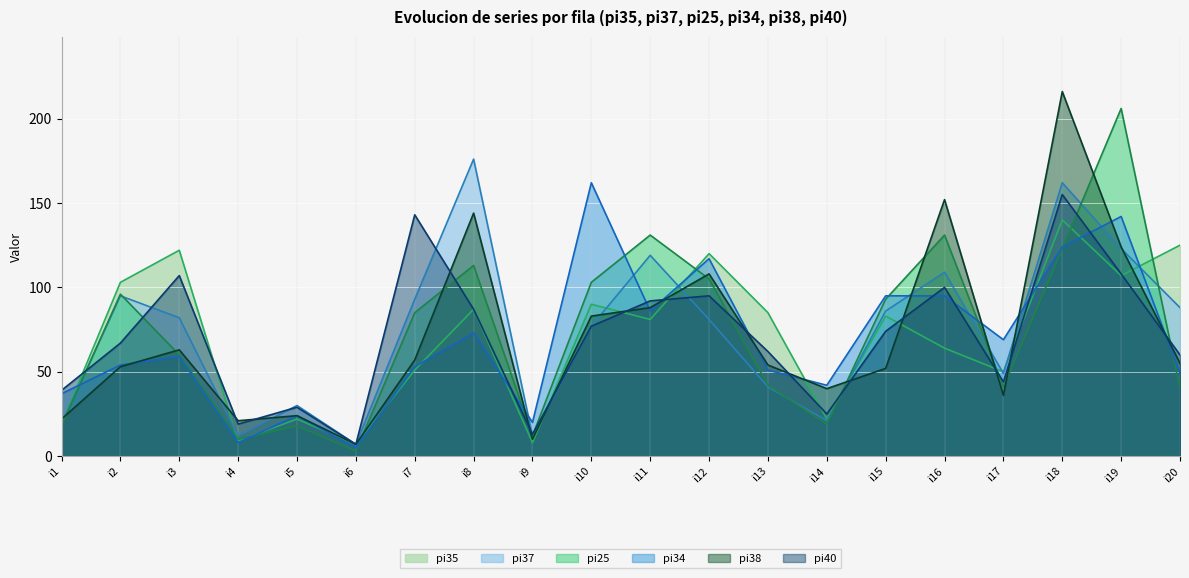

Where is the first local minimum for pi37?

i4